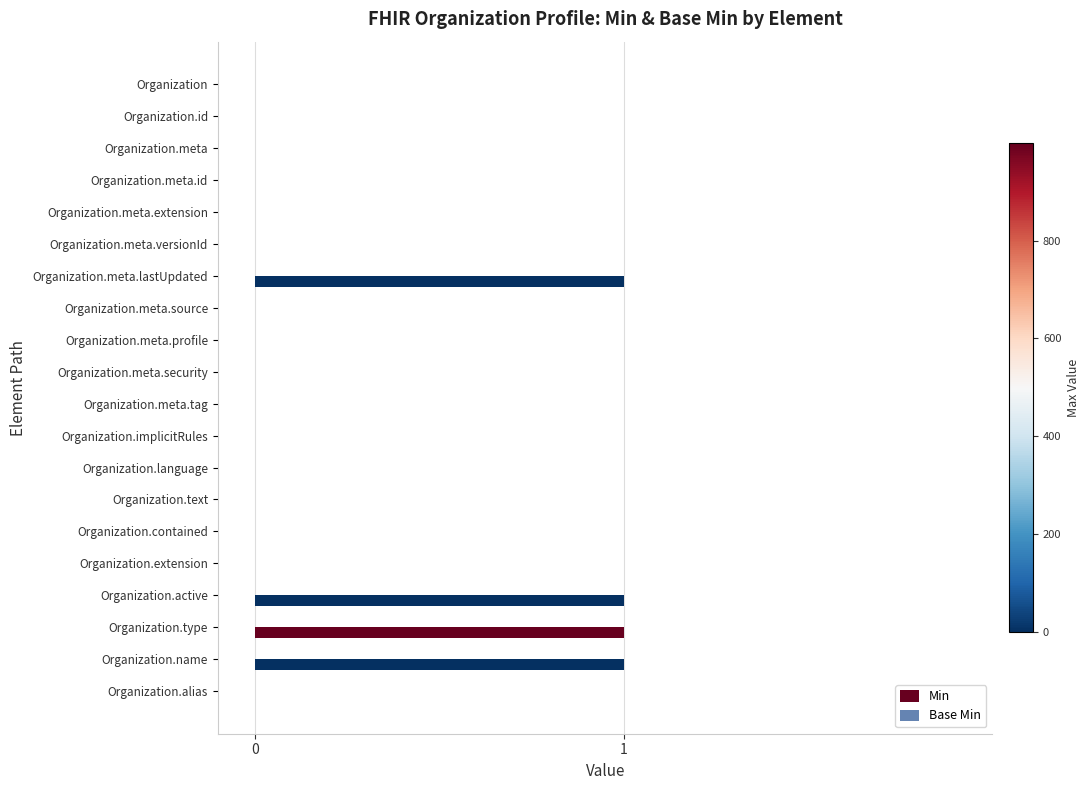

Reading bottom to top, list all the values displayed in this chart.

Organization.alias=0	Organization.name=1	Organization.type=1	Organization.active=1	Organization.extension=0	Organization.contained=0	Organization.text=0	Organization.language=0	Organization.implicitRules=0	Organization.meta.tag=0	Organization.meta.security=0	Organization.meta.profile=0	Organization.meta.source=0	Organization.meta.lastUpdated=1	Organization.meta.versionId=0	Organization.meta.extension=0	Organization.meta.id=0	Organization.meta=0	Organization.id=0	Organization=0